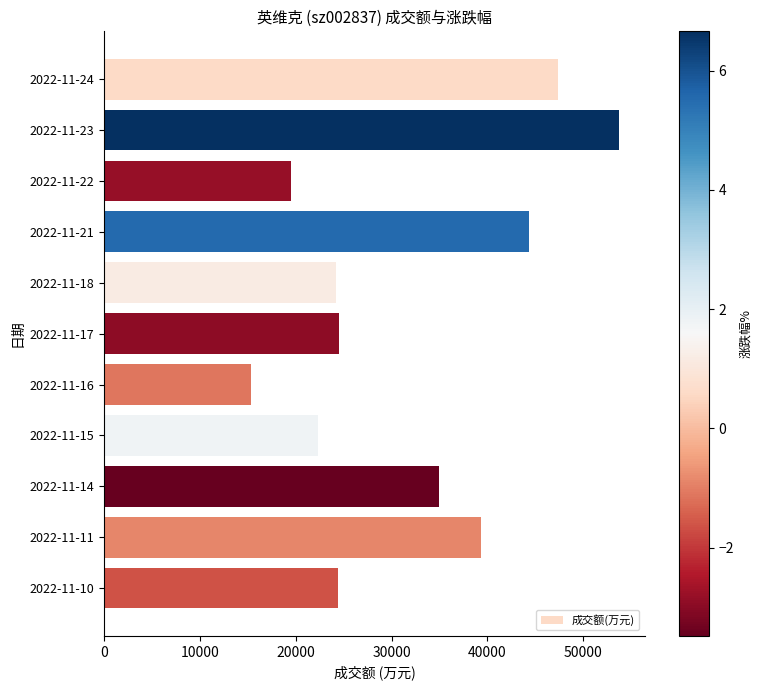

Read the value at 2022-11-17, to the nearest 50.

24500